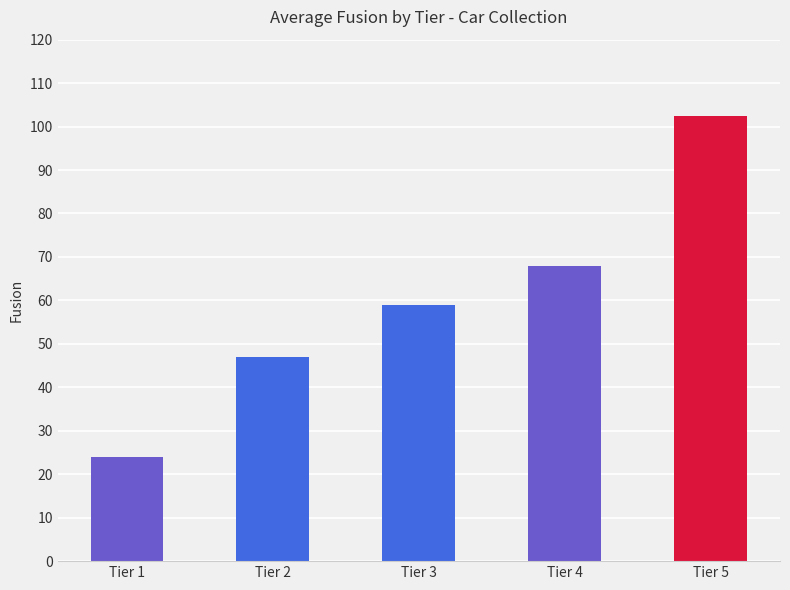

What is the greatest value displayed?

102.4